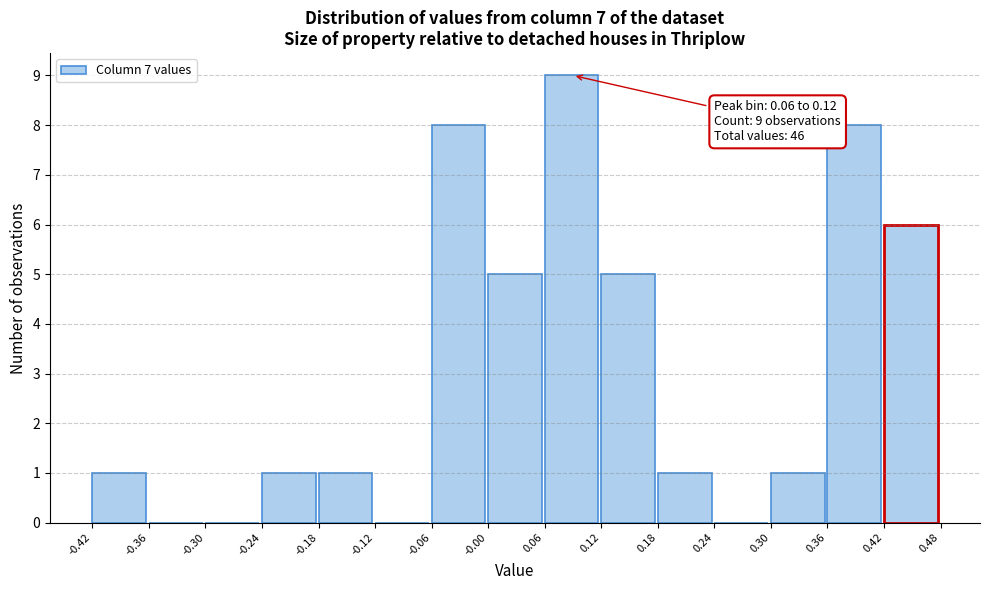

Which range on the x-axis has the tallest bar?

0.06 to 0.12